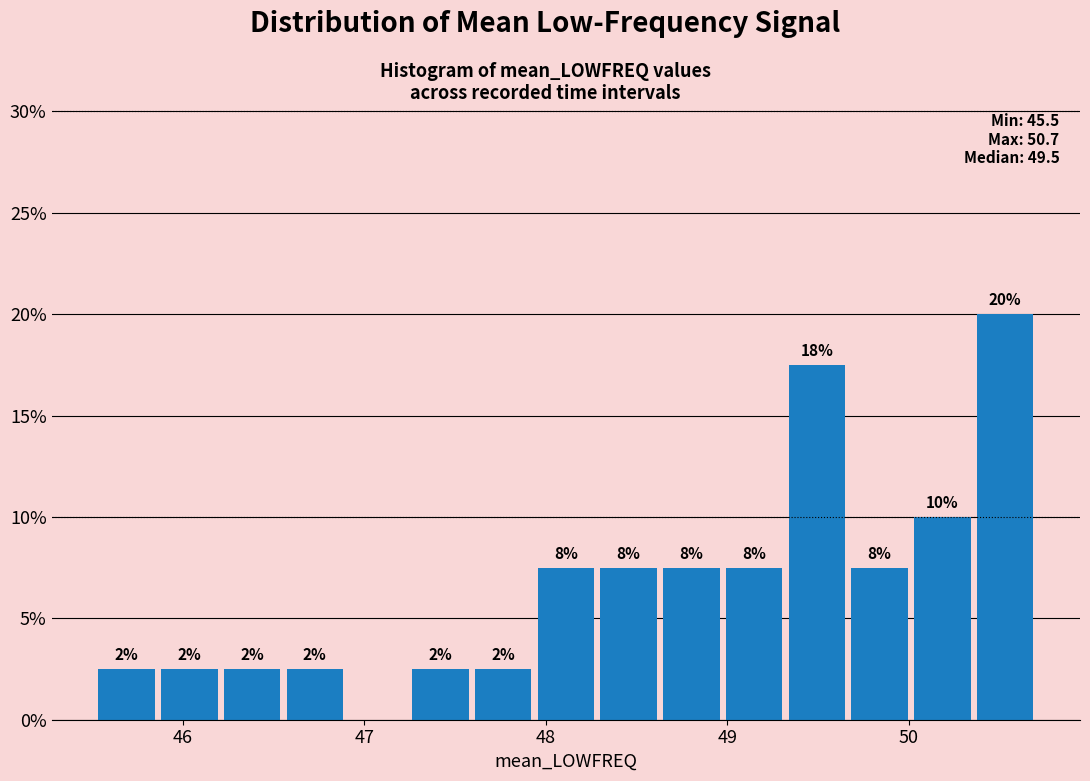

Read against the x-axis, roughly where is the centre of the tallest bar?

50.5